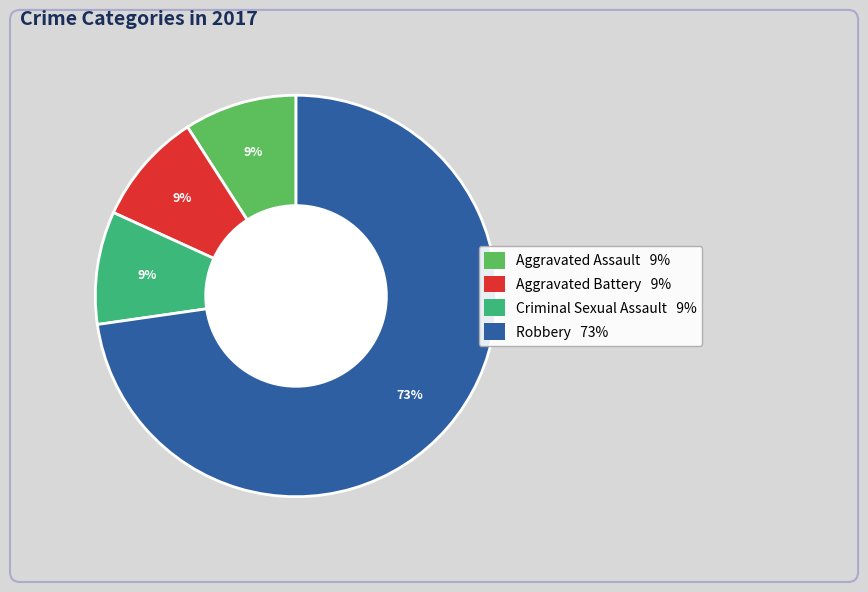

Does any single category account for the majority?

Yes